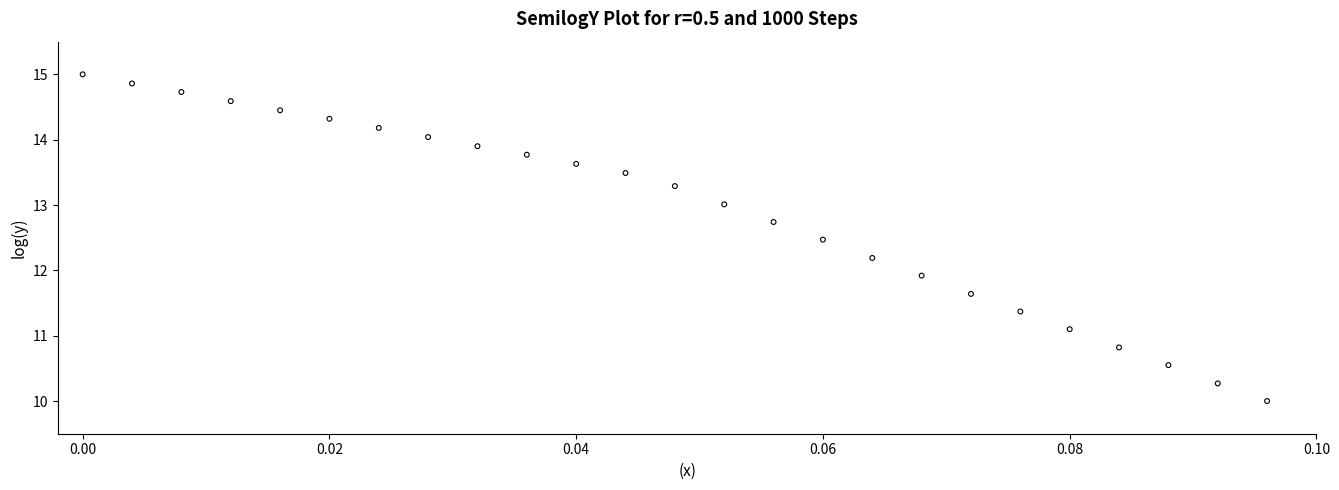

What Y value in the scatter plot is closest to 12?

11.9